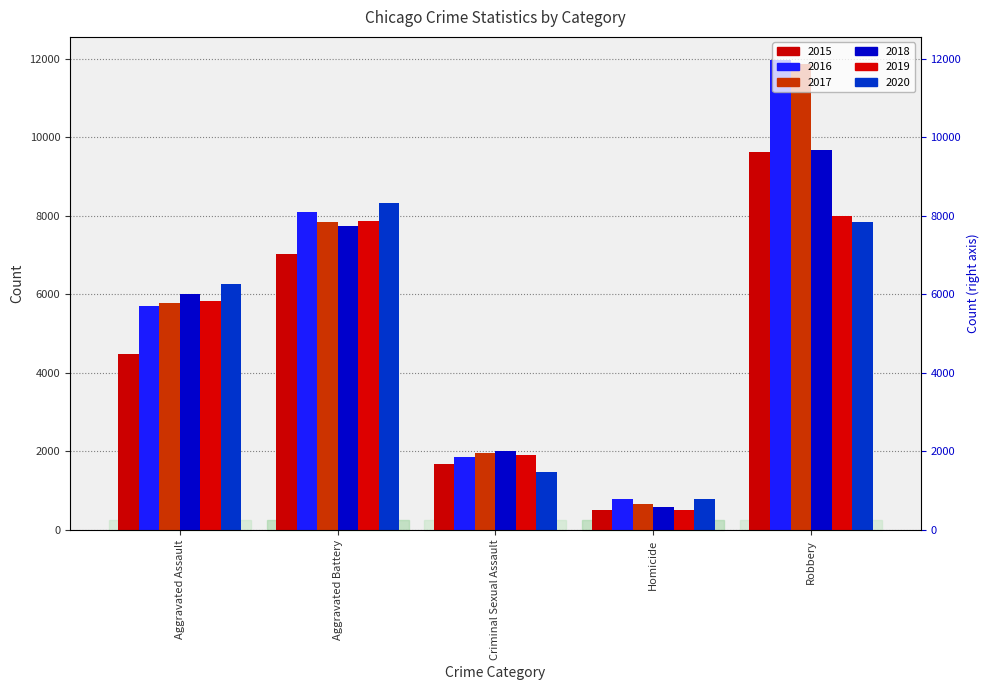

How many values in the 2019 series are below 5841?

2